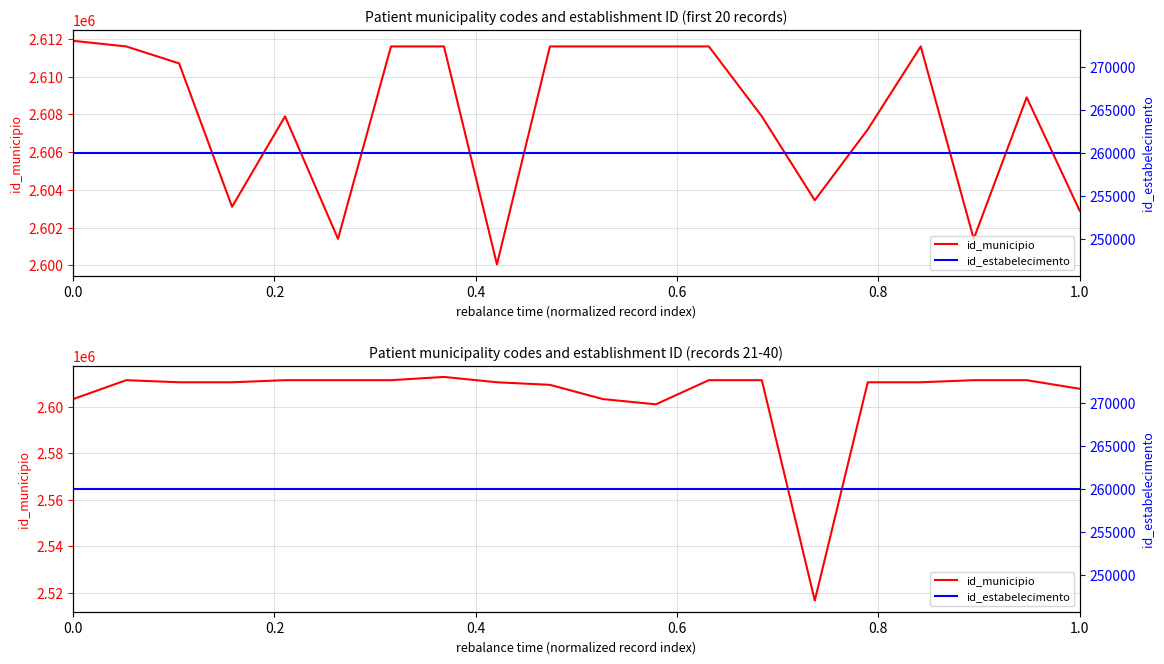

What is the minimum value shown in the chart?

260014